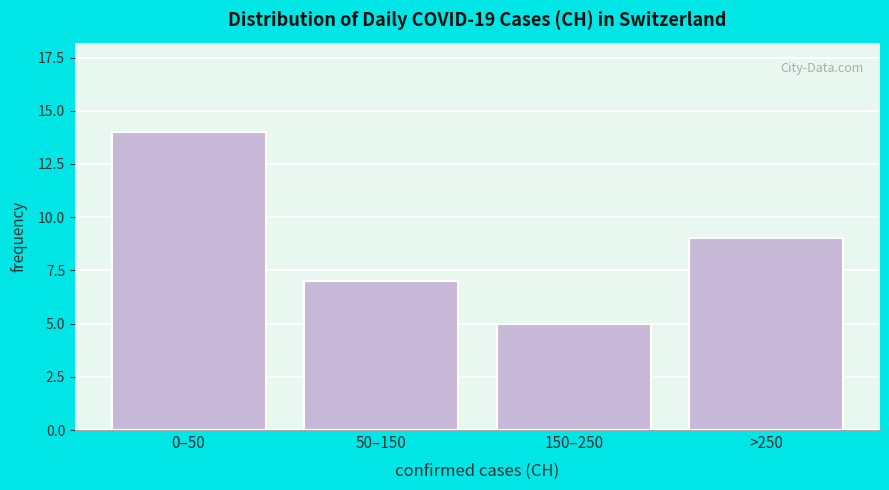

Reading left to right, list all the values displayed in this chart.

14	7	5	9